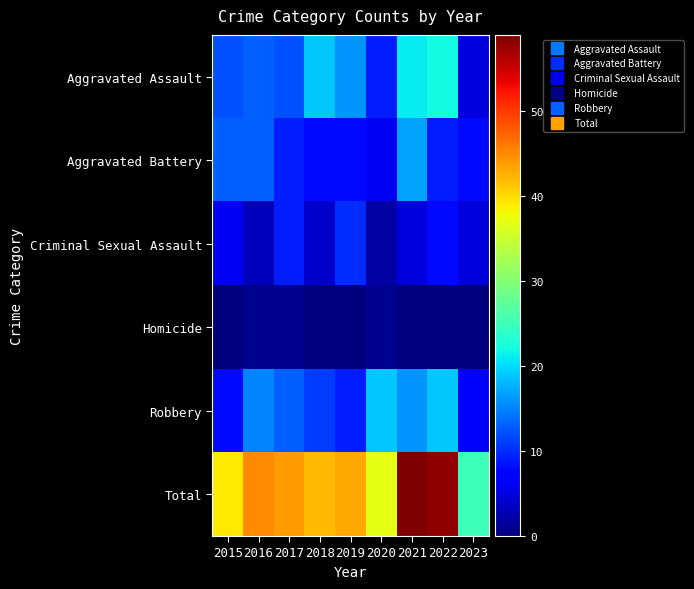

At which category is the sum across all series the highest?

2021